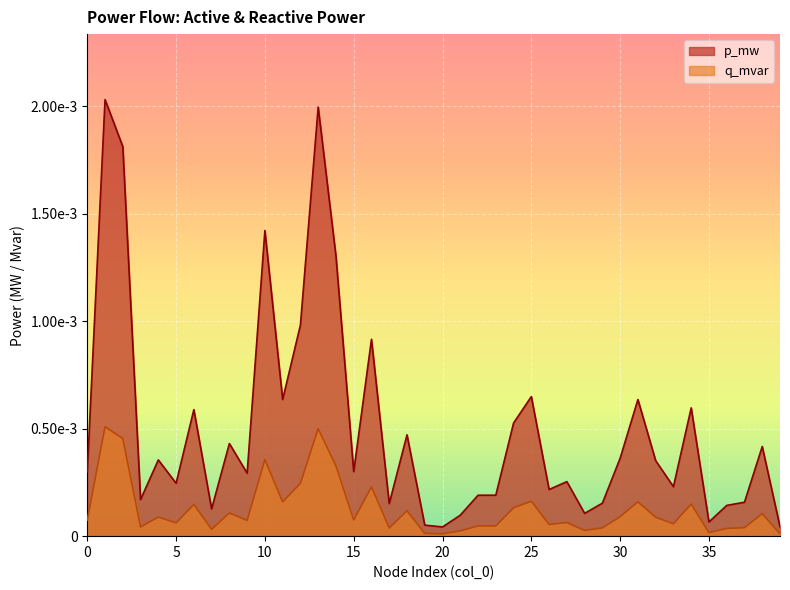

True or false: q_mvar and p_mw intersect in this chart.

False